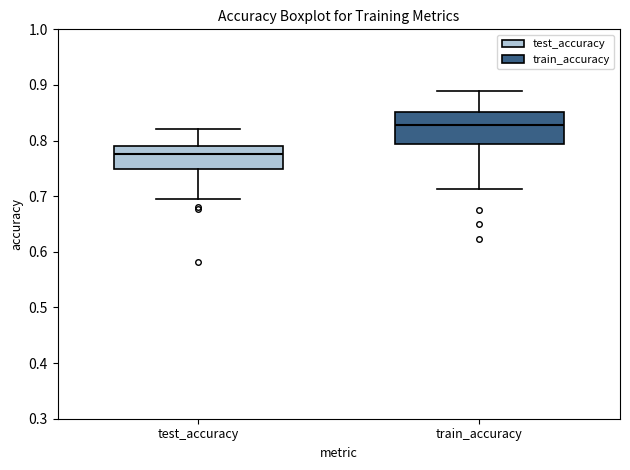

Reading left to right, read every box against the y-axis: the position of its median line, the range the box covers, and the ends of its whiskers. The values are not printed on the chart, so give them approximately, as read against the axis.

test_accuracy: median 0.78, box 0.75 to 0.79, whiskers 0.69 to 0.82
train_accuracy: median 0.83, box 0.79 to 0.85, whiskers 0.71 to 0.89